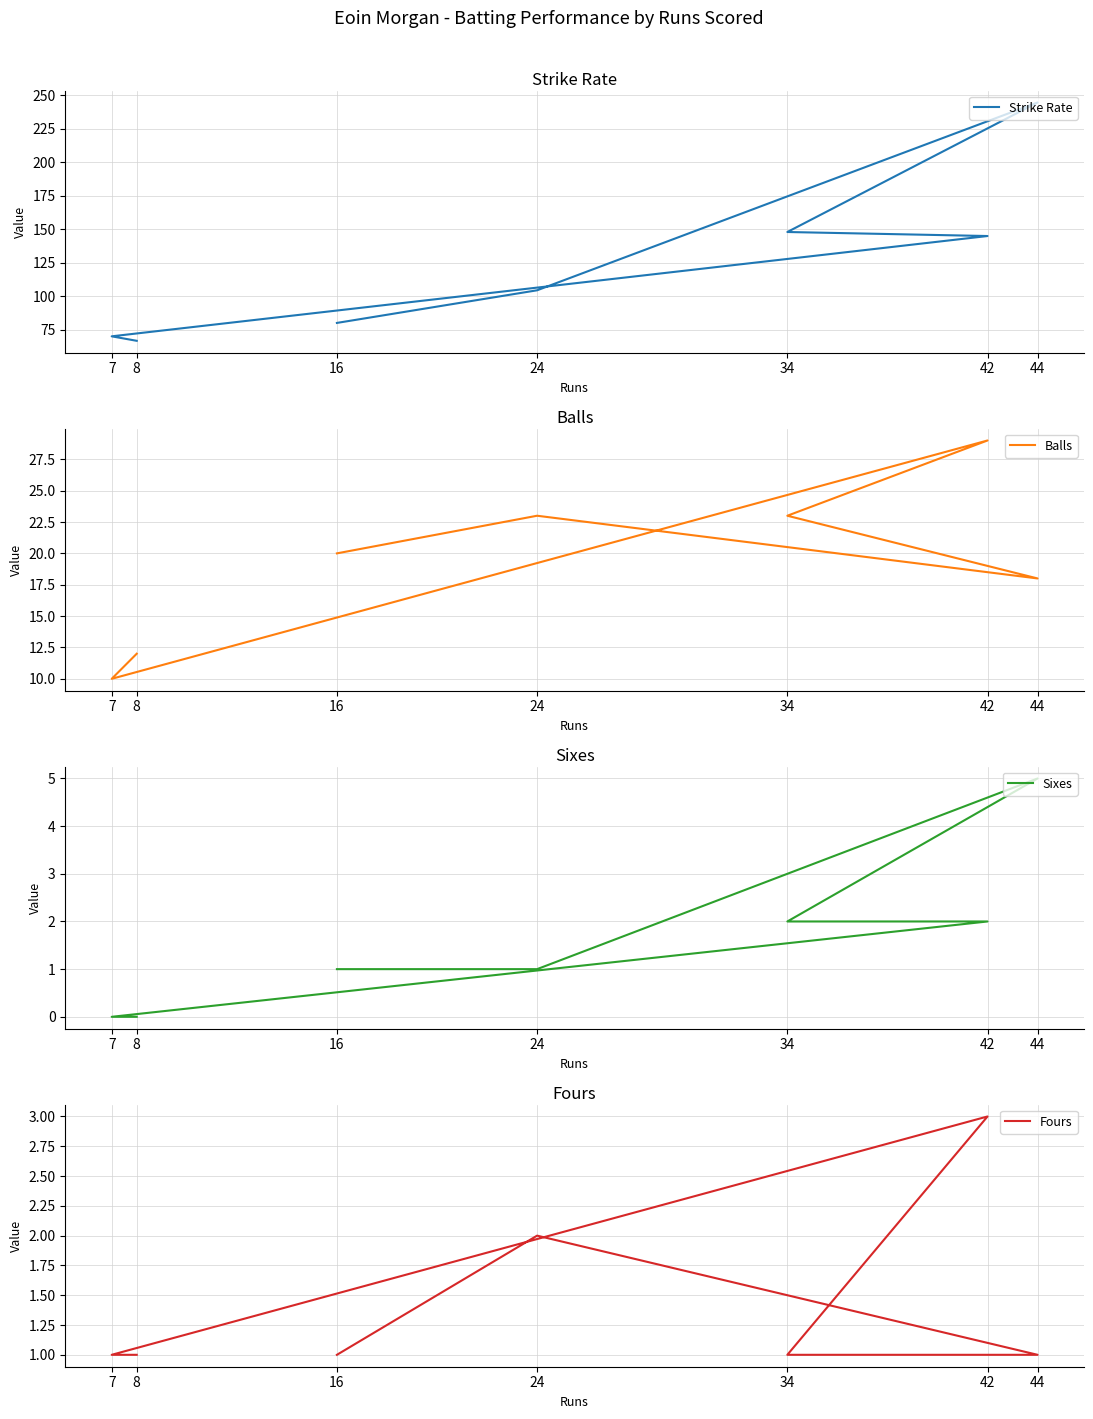

True or false: Sixes and Balls cross at least once.

False